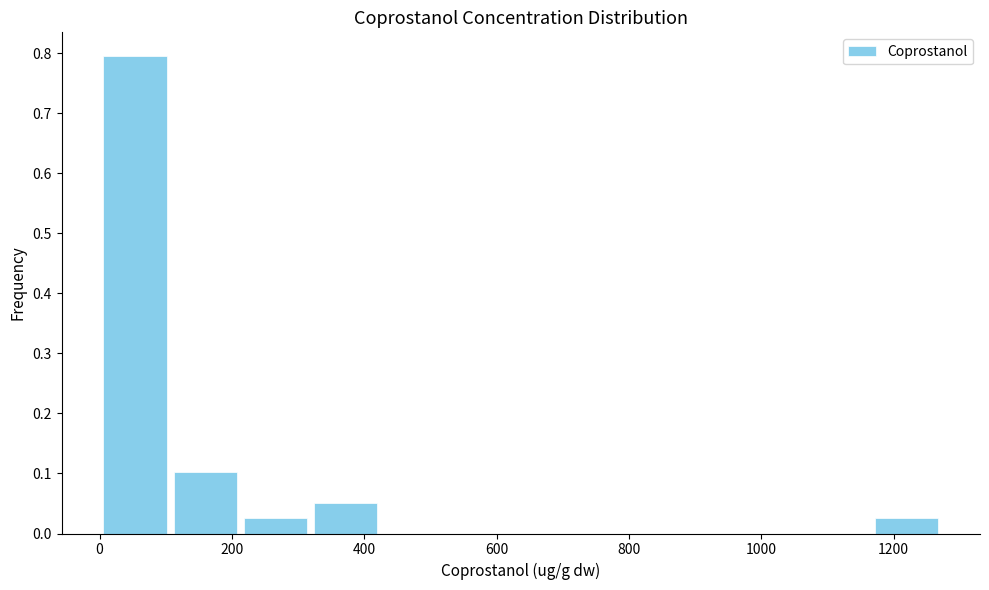

Reading left to right, transcribe this chart: for each bar, give the range it covers on the x-axis and its height. Neither the bar edges nor the heights are printed on the chart, so give them approximately, as read against the axes.

0 to 100: 0.79
100 to 220: 0.10
220 to 320: 0.03
320 to 420: 0.05
420 to 540: 0
540 to 640: 0
640 to 740: 0
740 to 840: 0
840 to 960: 0
960 to 1060: 0
1060 to 1160: 0
1160 to 1280: 0.03